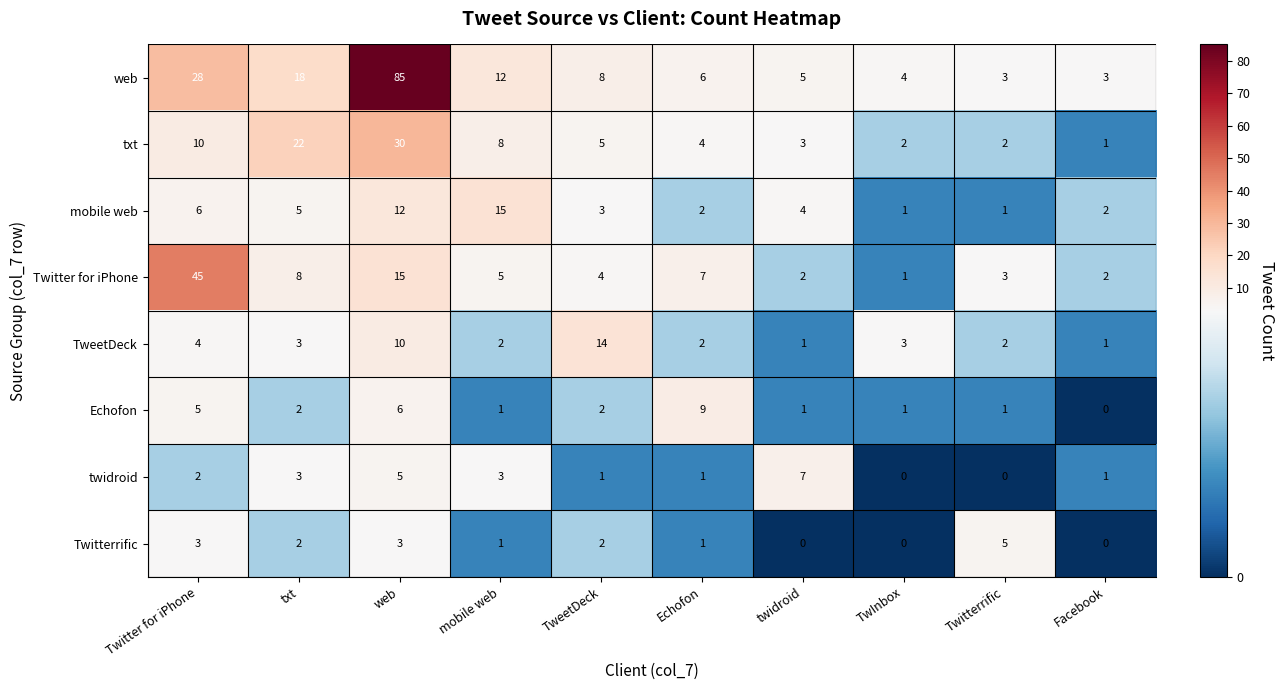

What is the sum of all Twitterrific values?

17